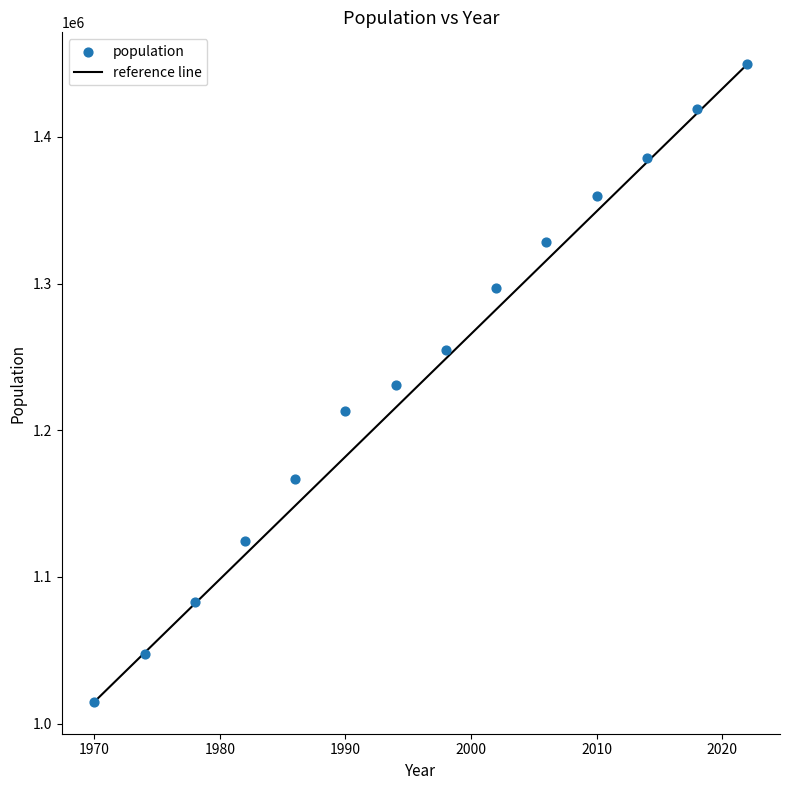

What is the range of Y values (max minus min)?

434678